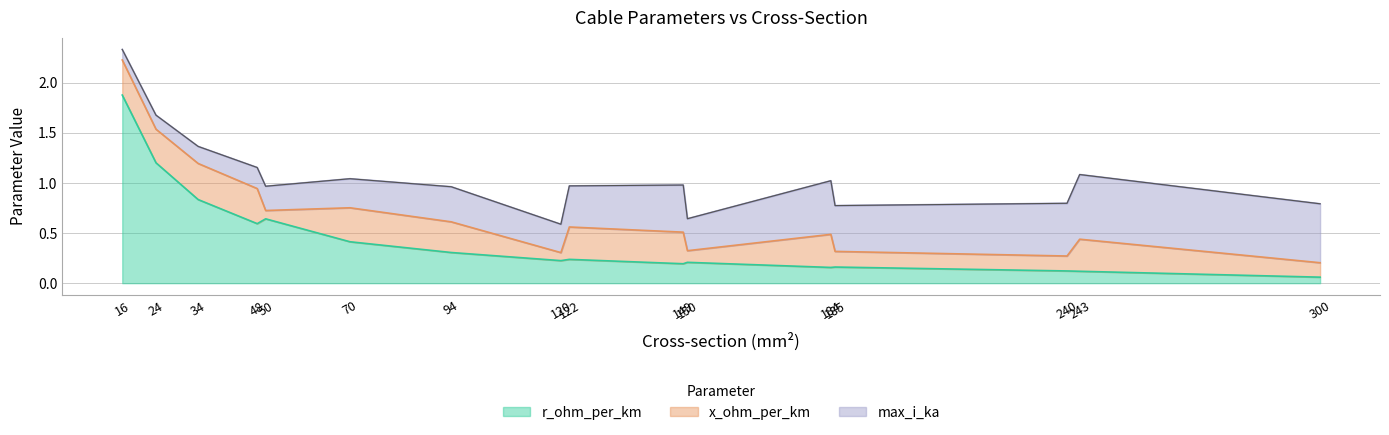

After their last crossing, which series has the higher values: x_ohm_per_km or max_i_ka?

max_i_ka